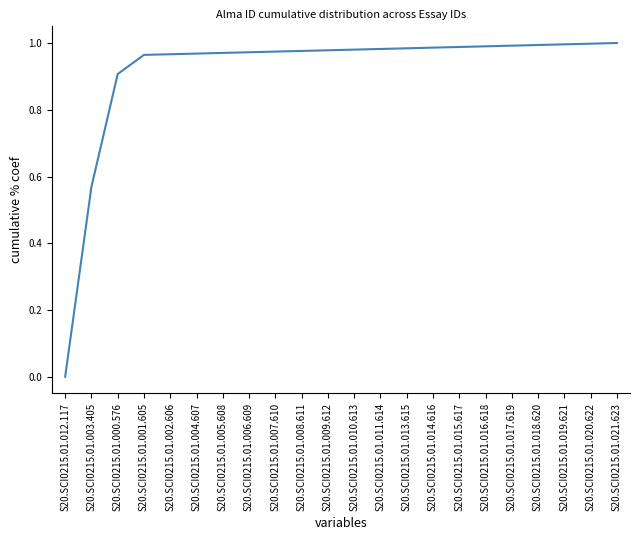

What position from the right is S20.SCI0215.01.006.609?

15